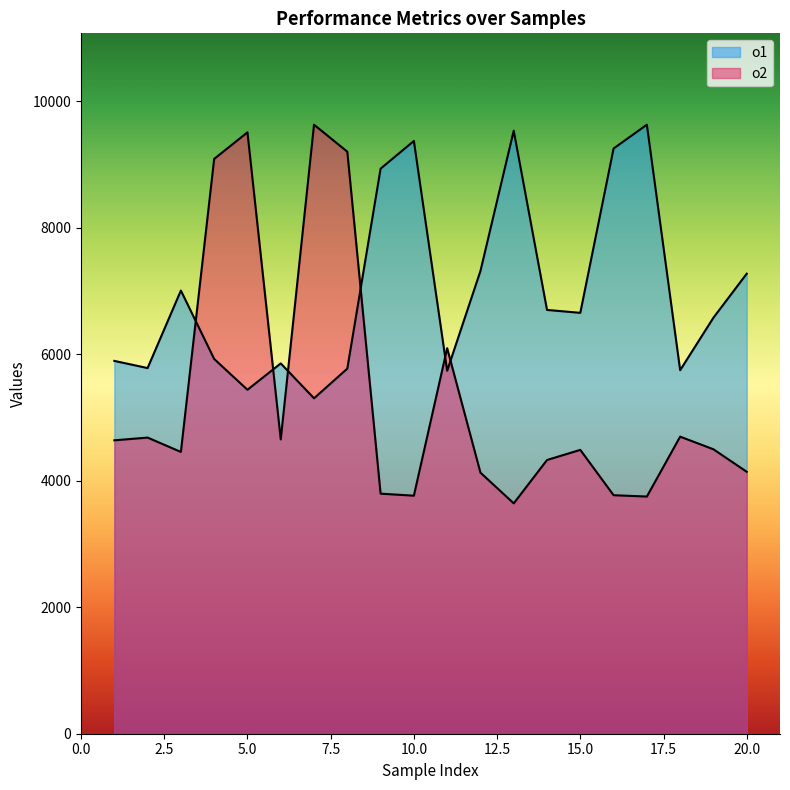

Rank the categories by o1 value from lowest to highest.

7, 5, 11, 18, 8, 2, 6, 1, 4, 19, 15, 14, 3, 20, 12, 9, 16, 10, 13, 17